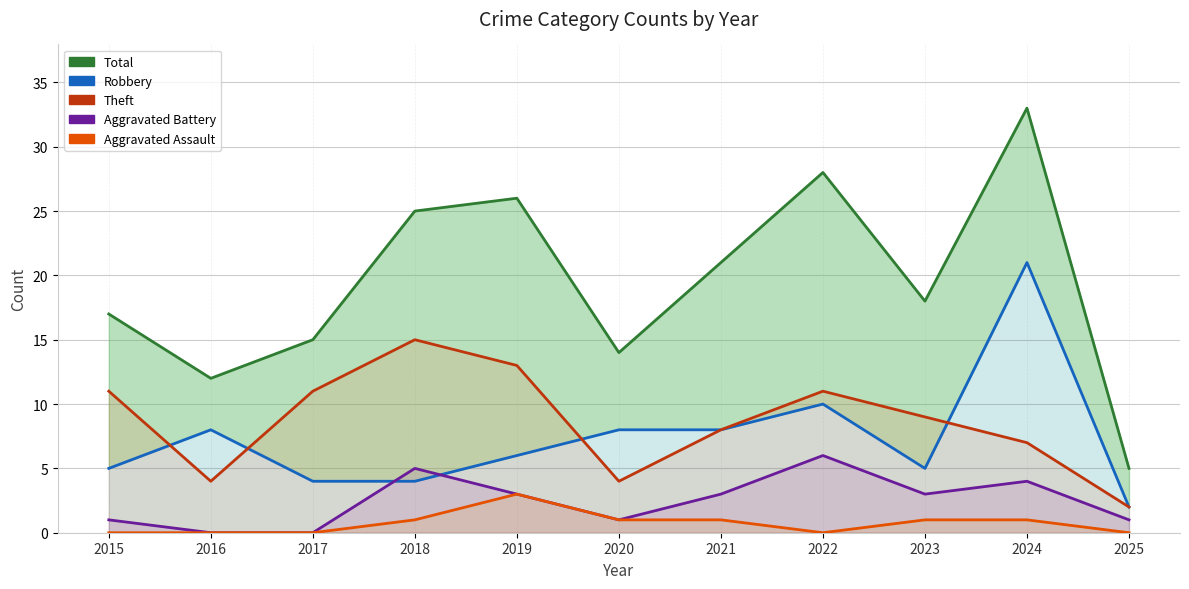

At which label does Theft first exceed 9?

2015